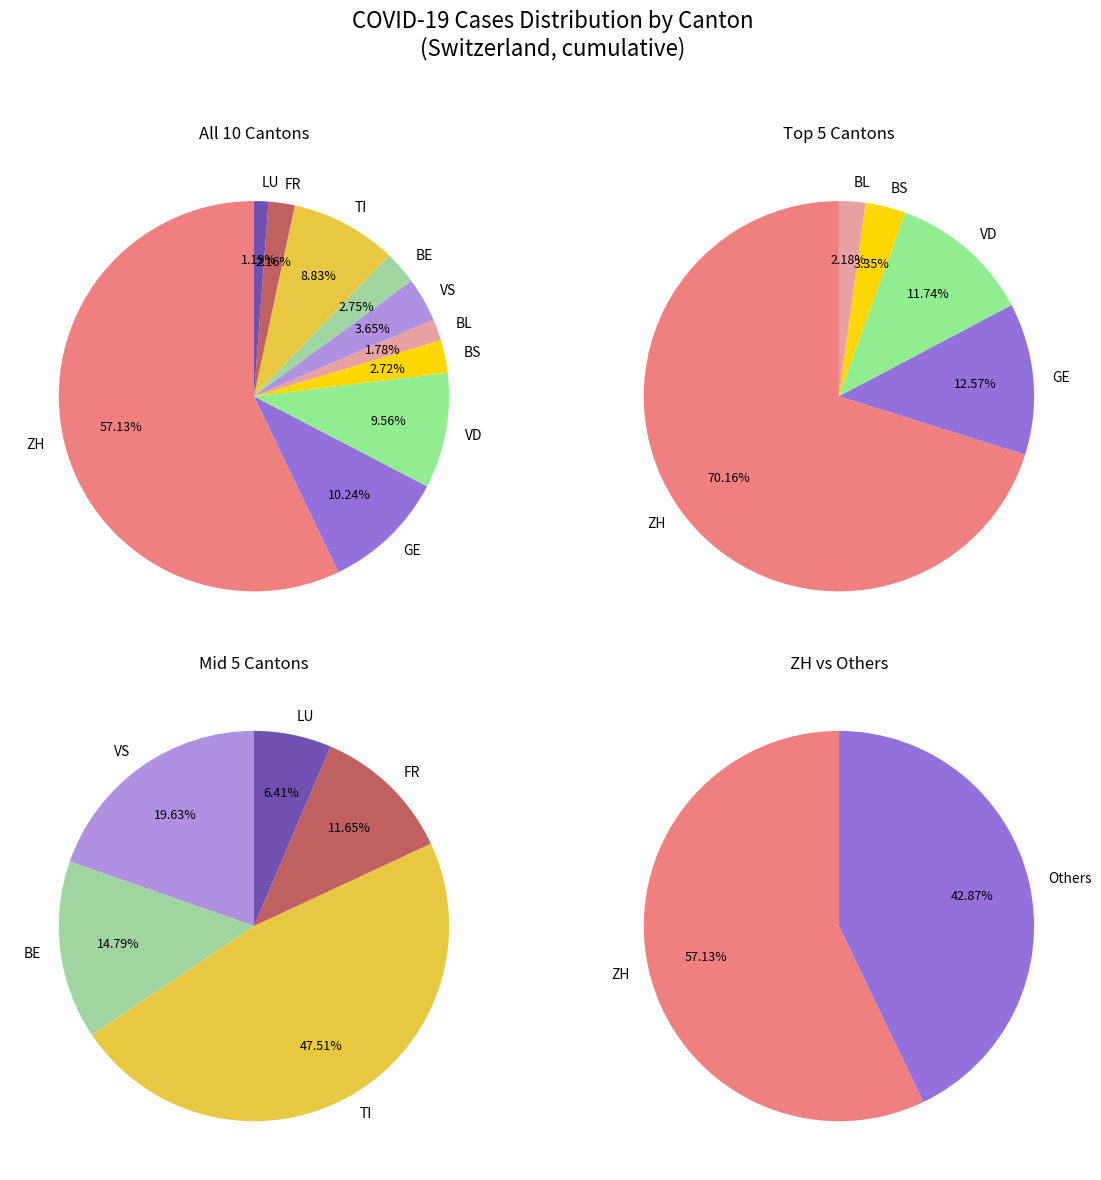

Is it true that 25 is 11% of the pie?

False